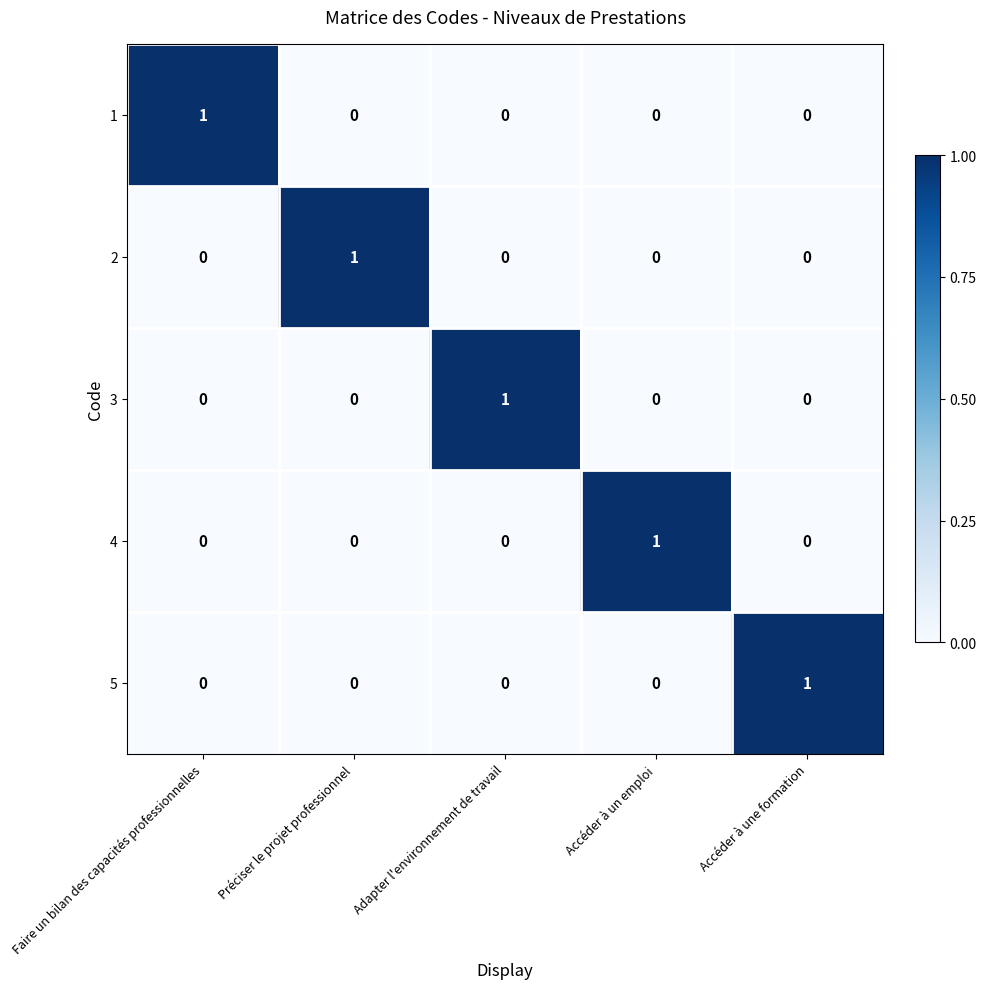

What is the difference between the highest and lowest values at Accéder à un emploi?

1